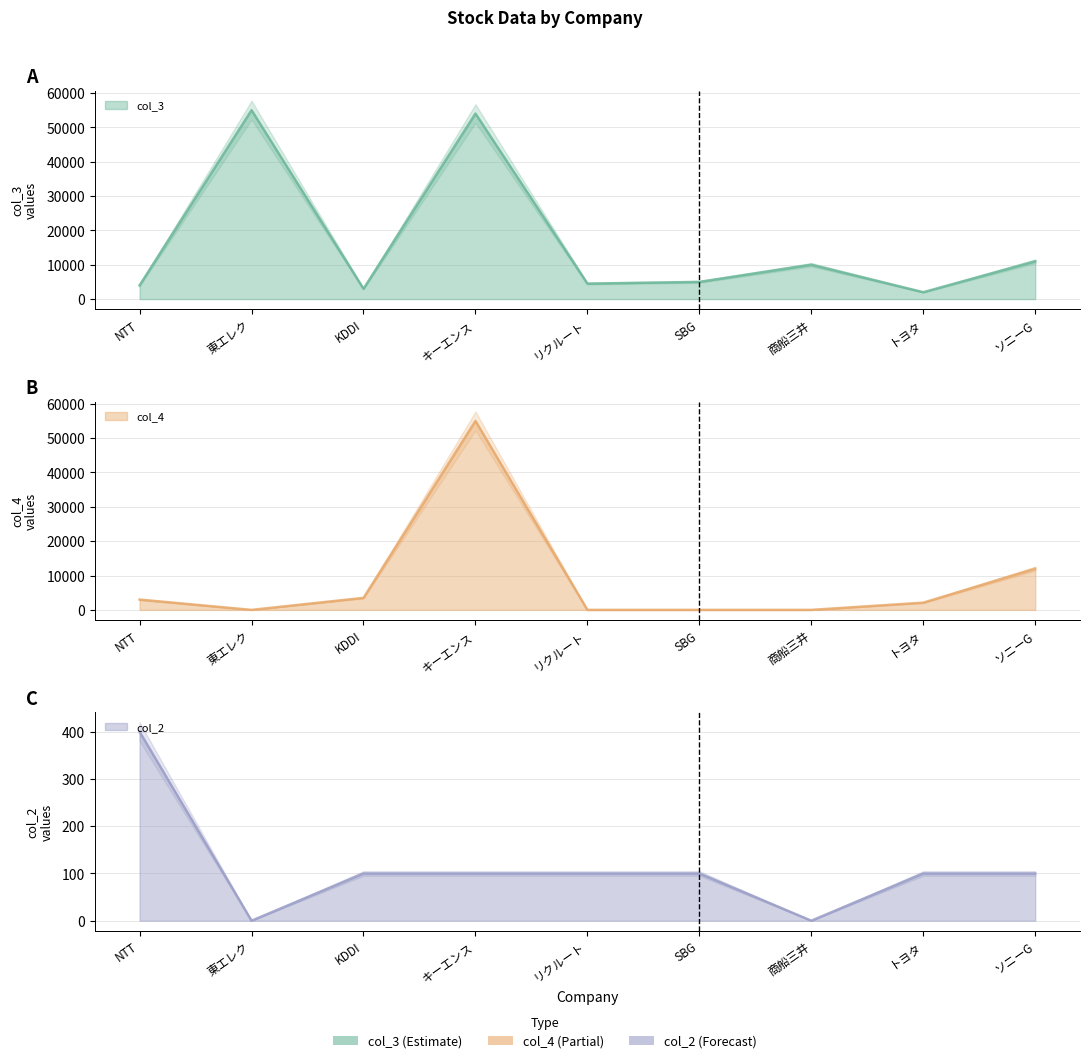

Between which two adjacent categories do col_3 and col_4 first intersect?

東エレク and KDDI